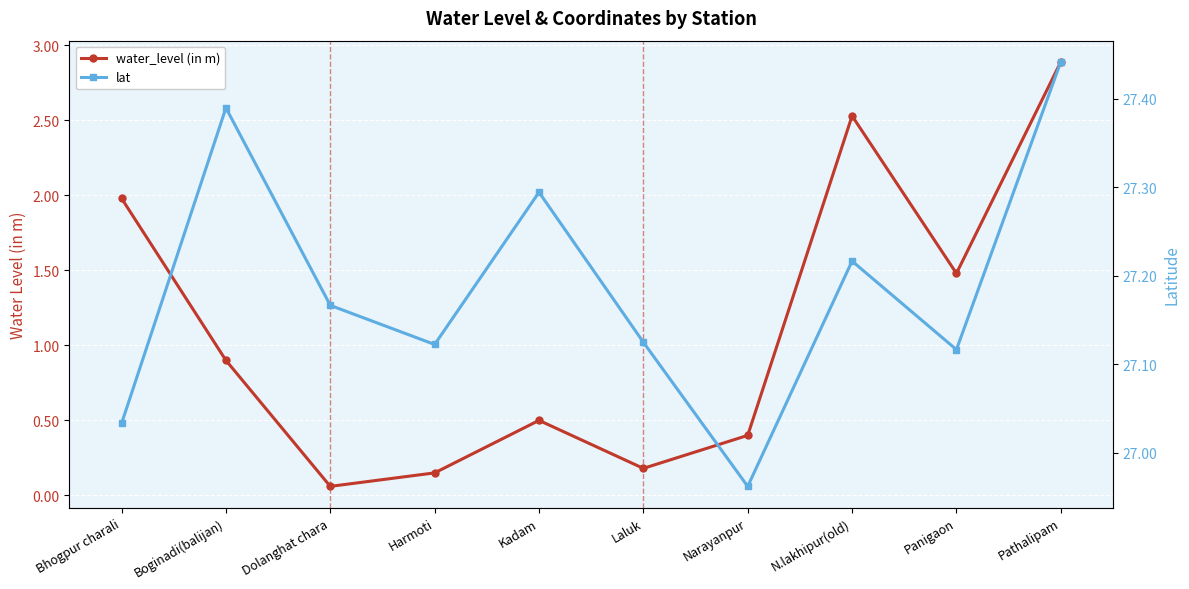

The value of lat at Panigaon is 27.1. True or false?

True